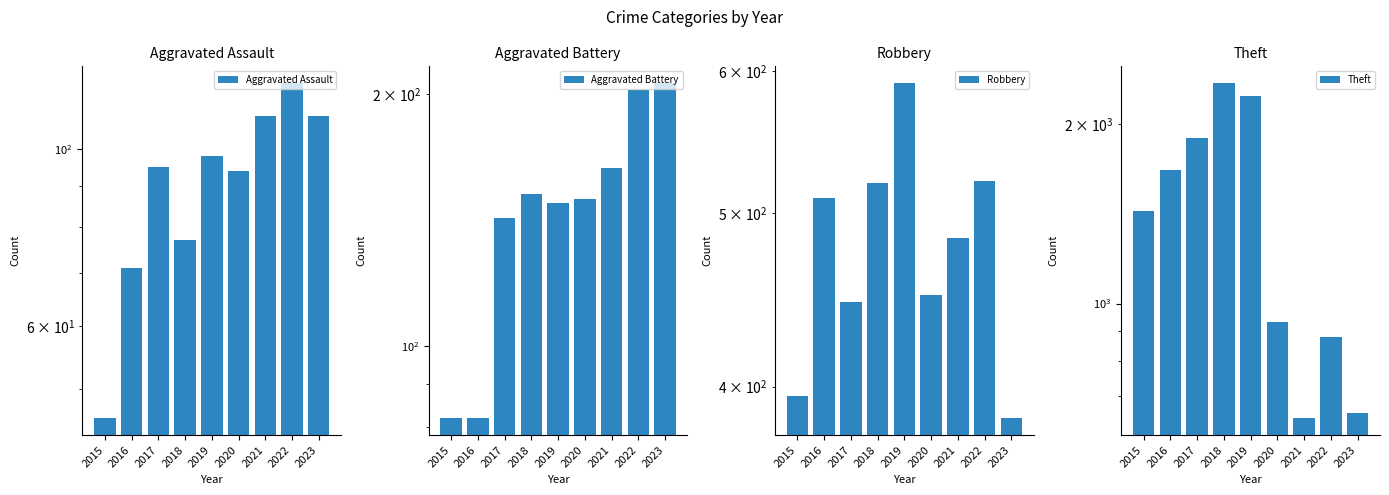

At which category is the sum across all series the highest?

2018